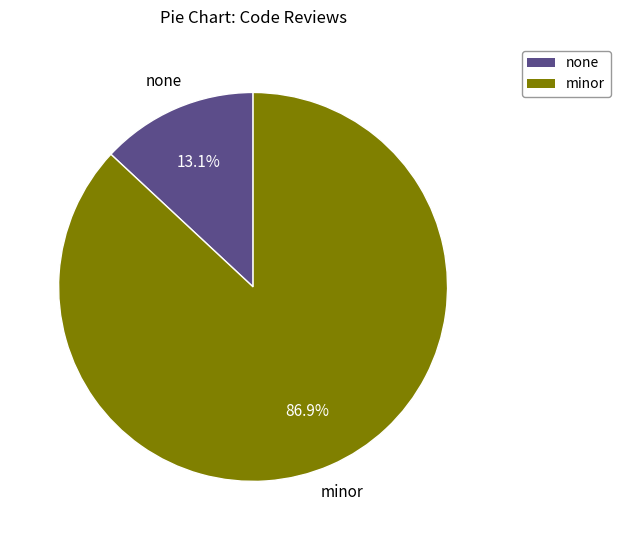

What percentage is NOT represented by minor?

13.1%